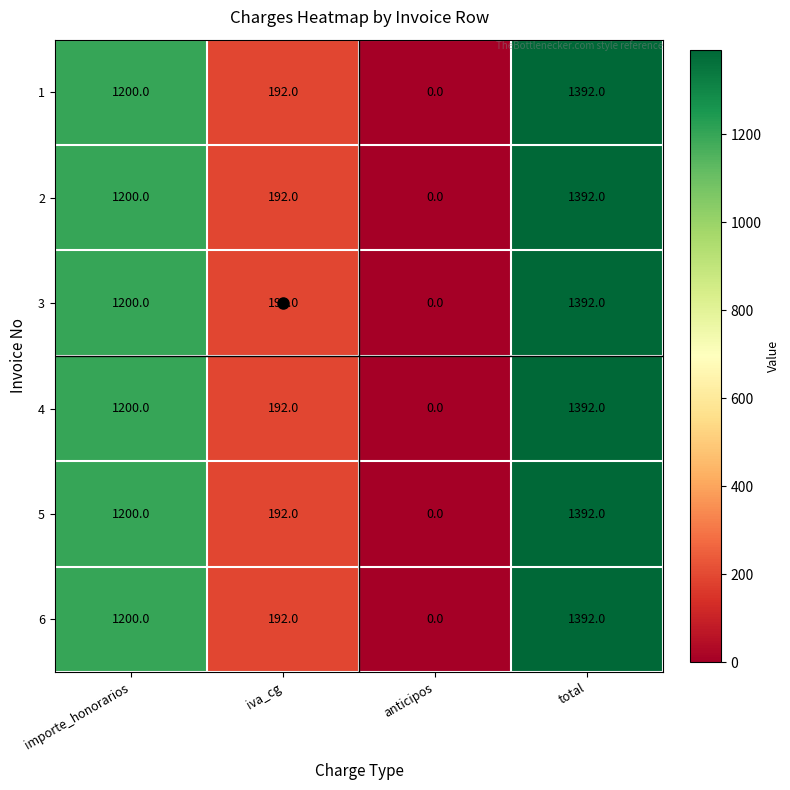

How many 4 values are between 192 and 1392?

3